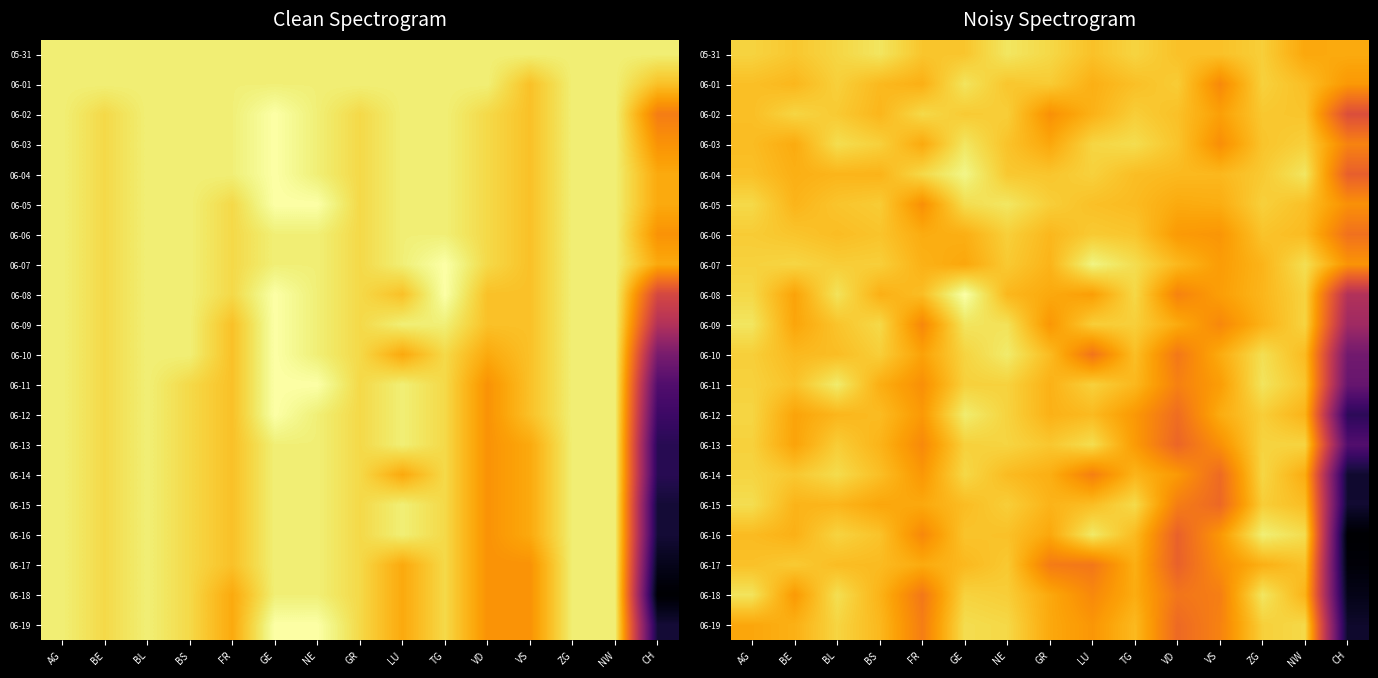

Which series has the largest total across all categories?

05-31